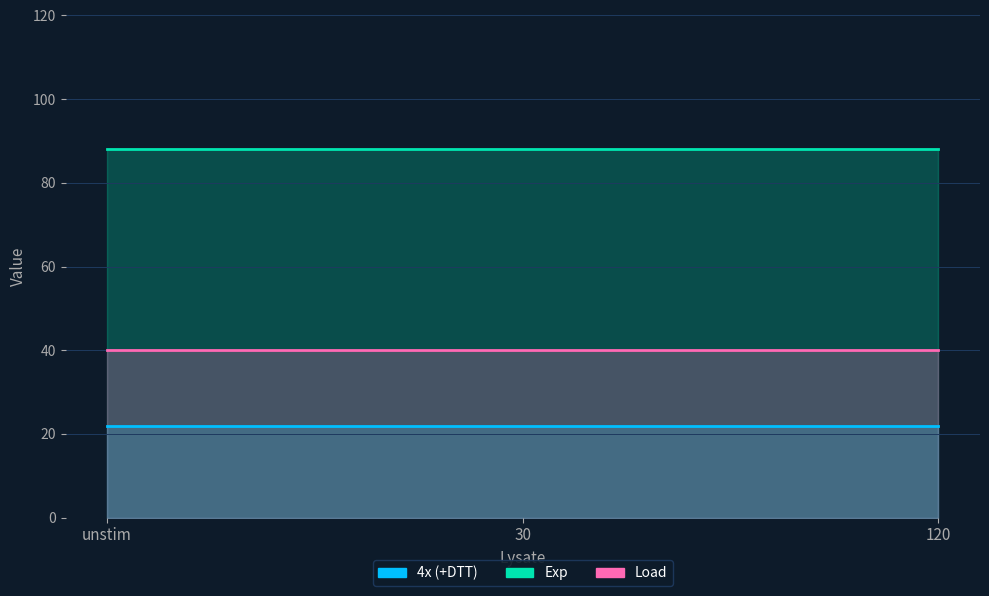

Between unstim and 120, which series saw the biggest shift?

4x (+DTT)